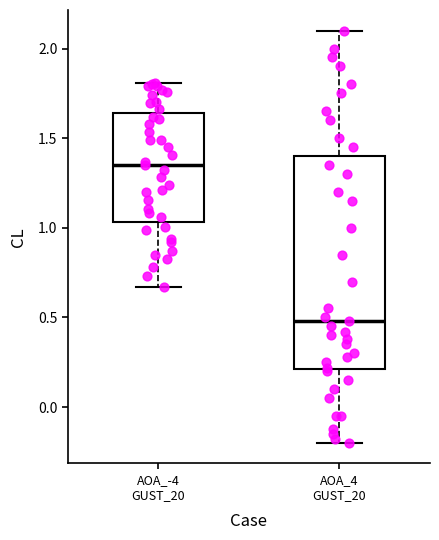

Reading left to right, transcribe this box plot: for each box, give where its median line is, the range the box spans, and where its two whiskers end, as read against the y-axis. The values are not printed on the chart, so give them approximately, as read against the axis.

AOA_-4 GUST_20: median 1.35, box 1.05 to 1.65, whiskers 0.65 to 1.80
AOA_4 GUST_20: median 0.50, box 0.20 to 1.40, whiskers -0.20 to 2.10